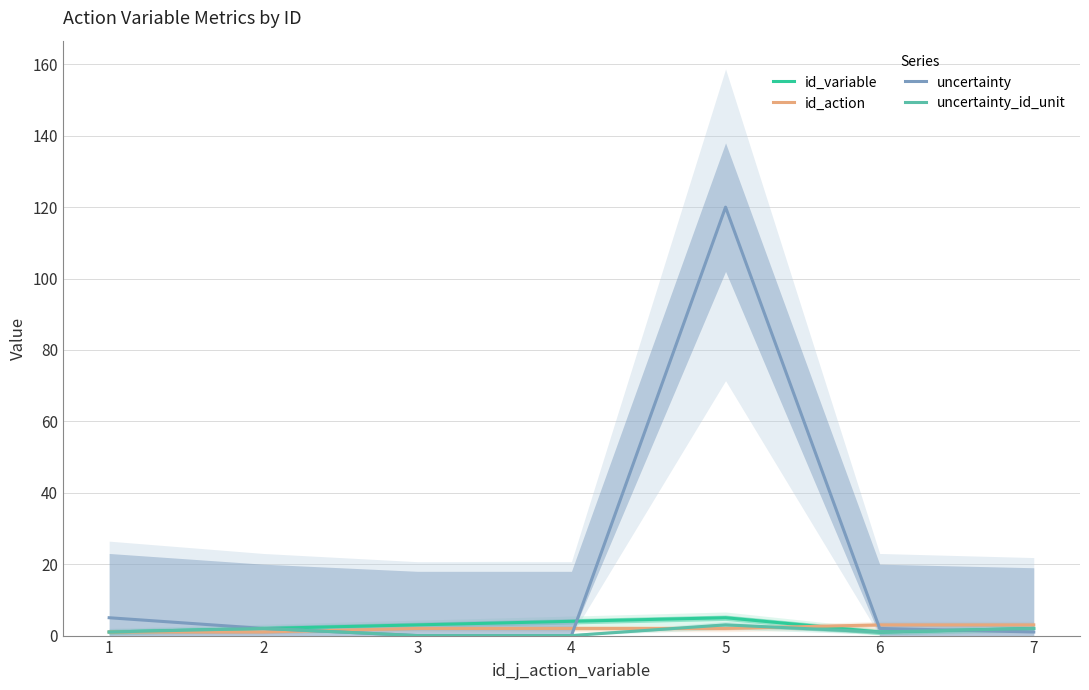

True or false: uncertainty_id_unit and id_variable cross at least once.

False